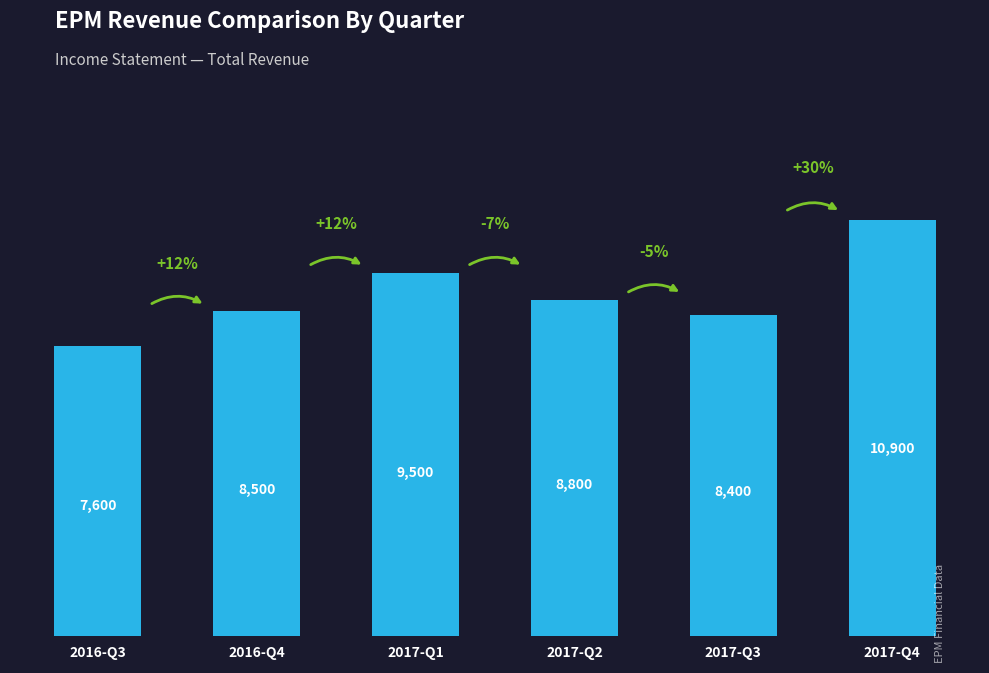

Approximately how many times larger is the value at 2016-Q4 compared to 2017-Q1?

0.9